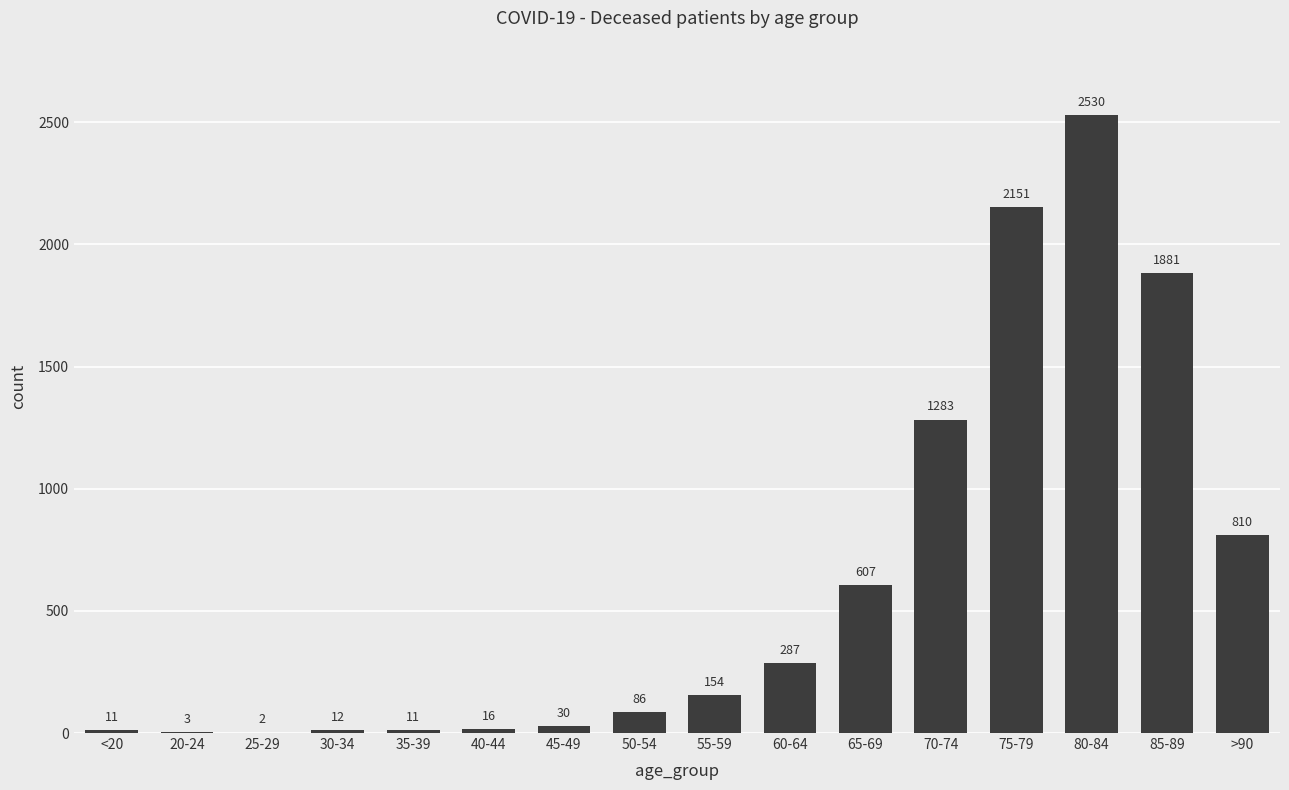

Which label corresponds to the largest value in the chart?

80-84